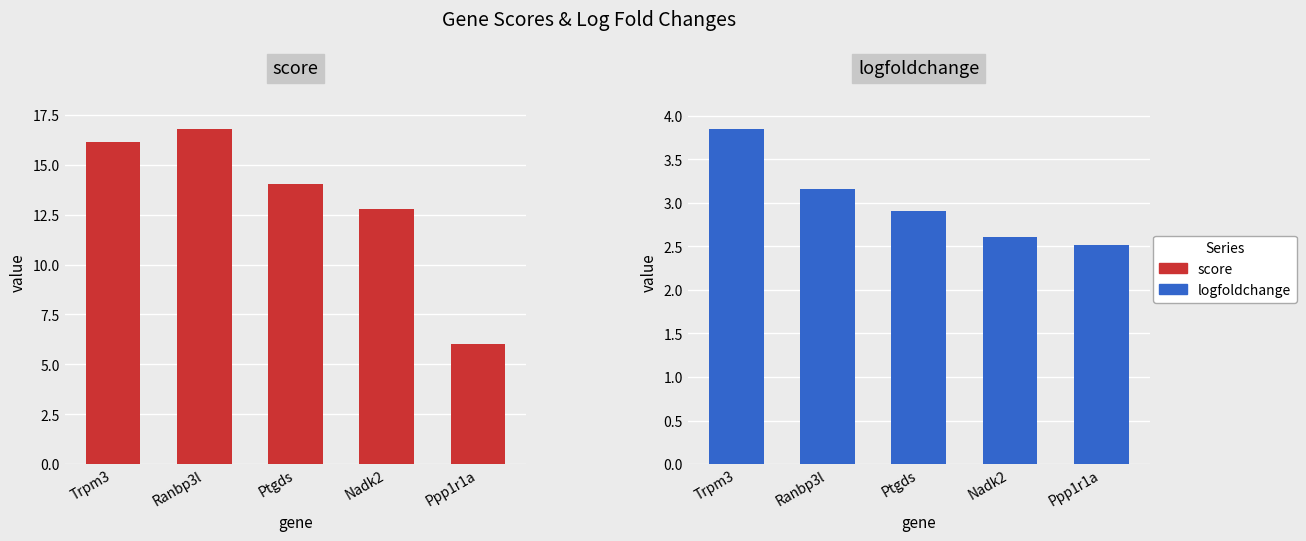

At which label does score reach its minimum?

Ppp1r1a